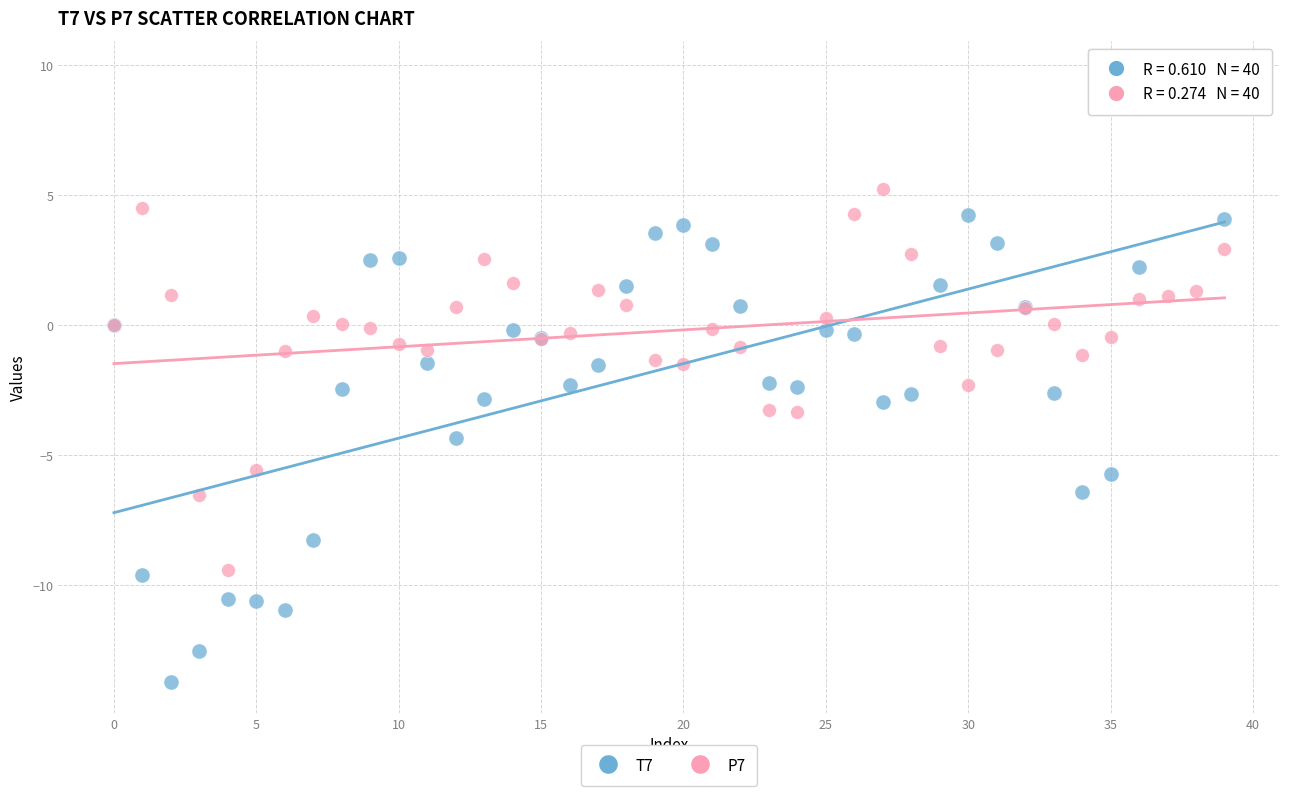

Which series contains the highest Y value?

T7